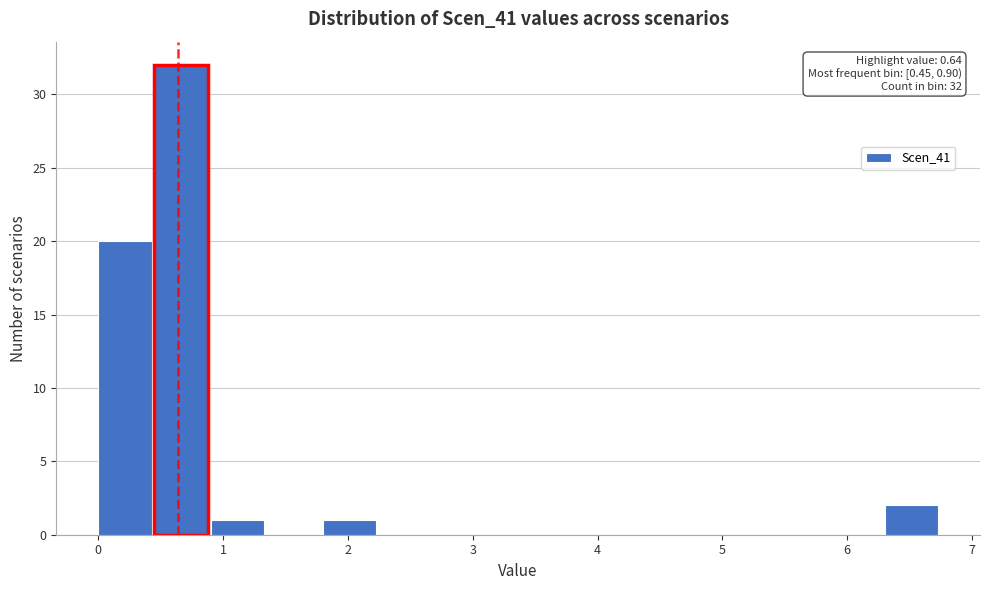

Which range on the x-axis has the tallest bar?

0.45 to 0.90